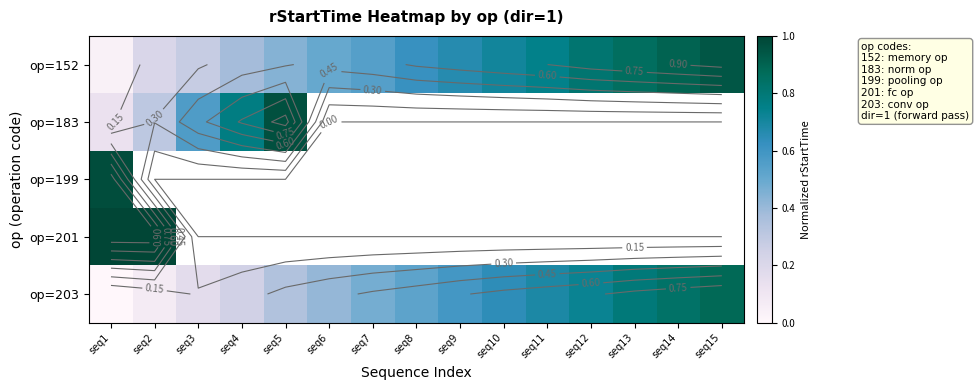

Which has a higher value, seq3 or seq8?

seq8